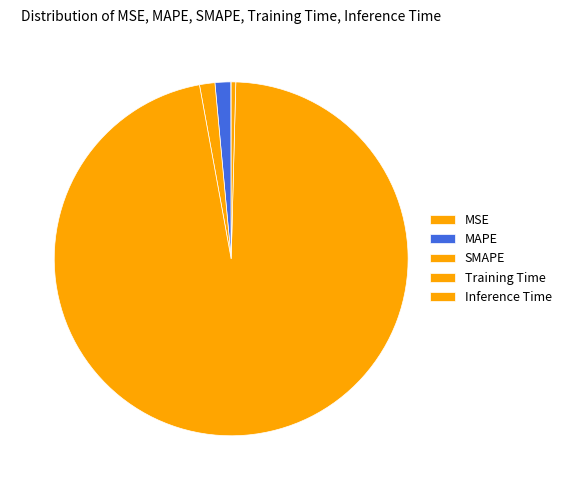

Does Training Time account for over 50% of the chart?

Yes